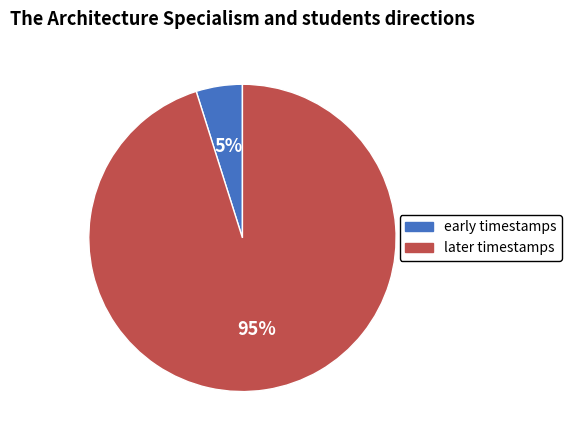

To the nearest percent, what is the difference between the largest and smallest slice percentages?

90%